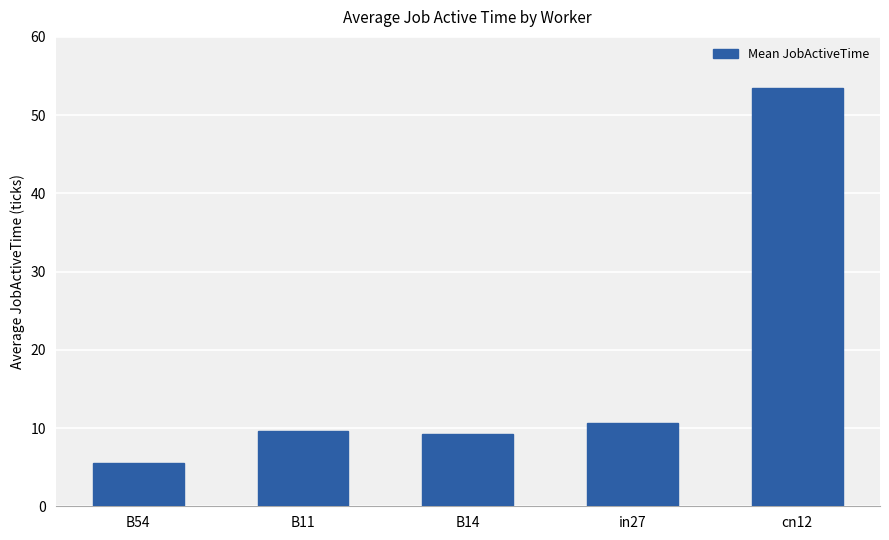

The chart shows a value of 80.3 at cn12. True or false?

False